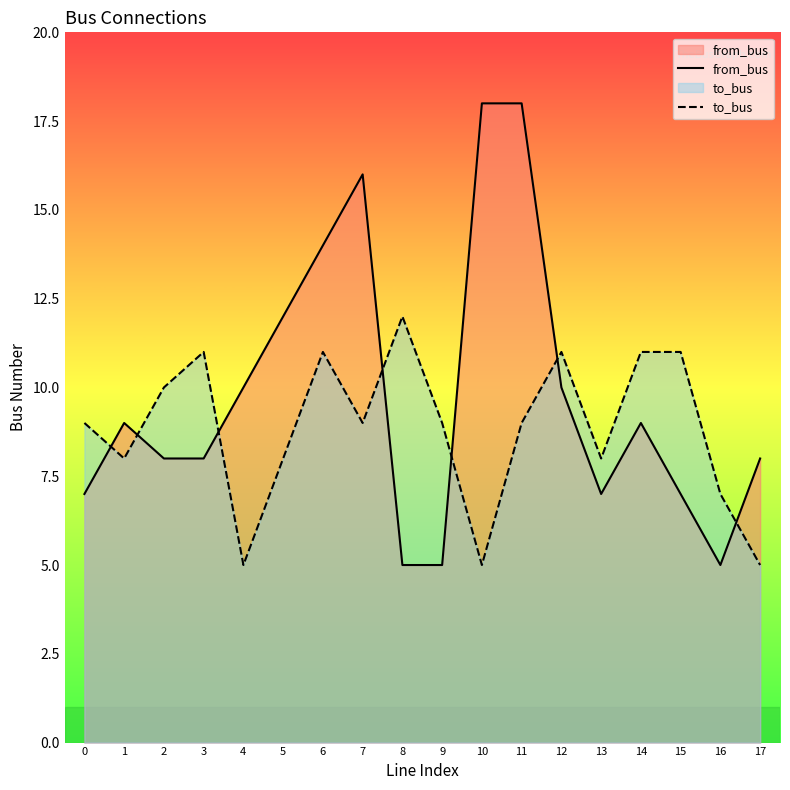

In to_bus, how many points are higher than both neighbors (excluding endpoints)?

4